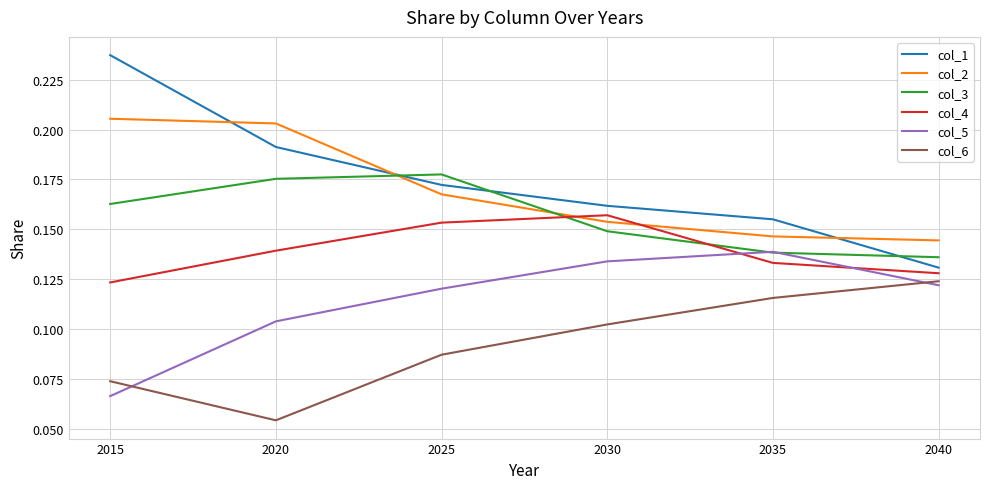

True or false: col_1 and col_4 cross at least once.

False